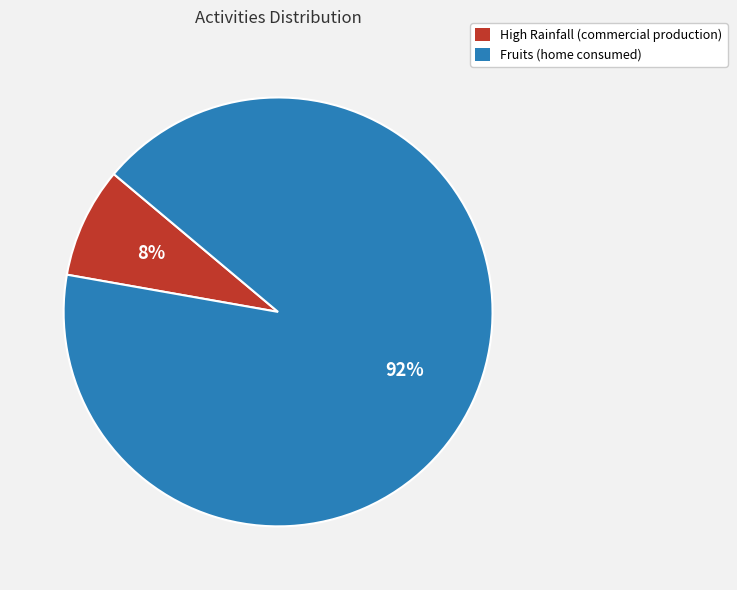

Is it true that High Rainfall (commercial production) is 8% of the pie?

True